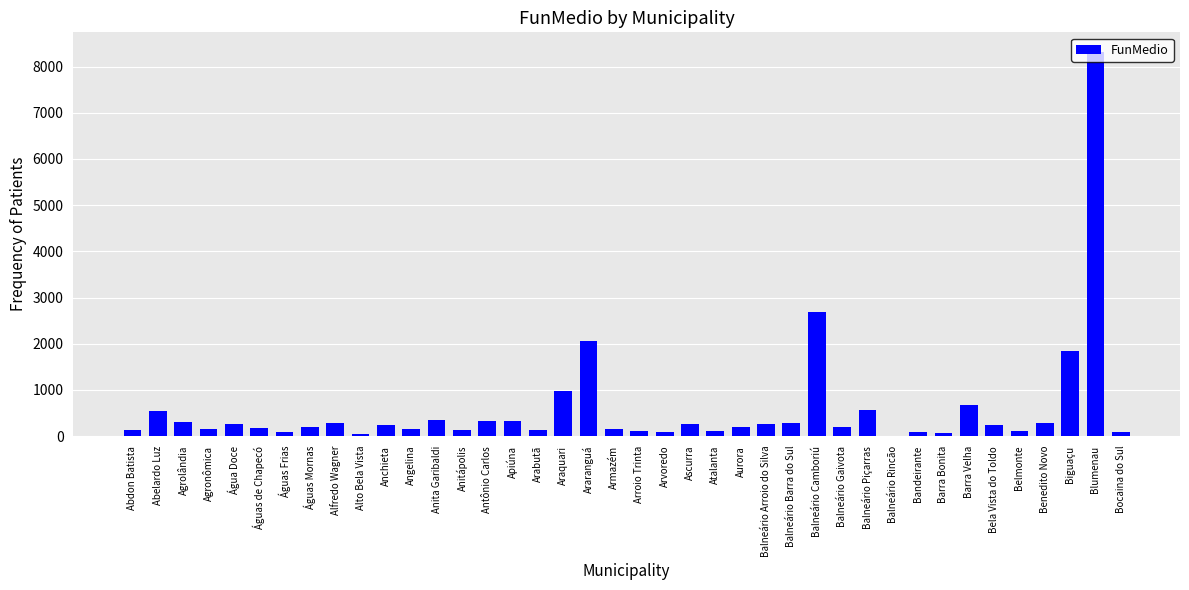

What is the maximum value shown in the chart?

8325